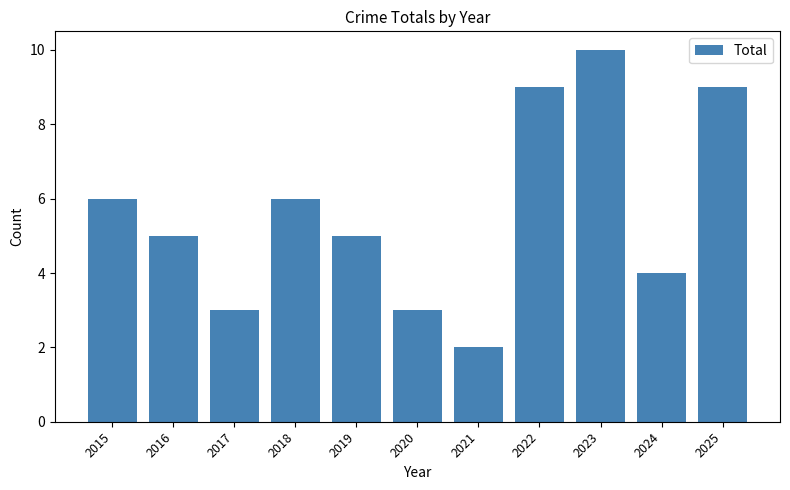

Is it true that the value at 2022 is 9?

True